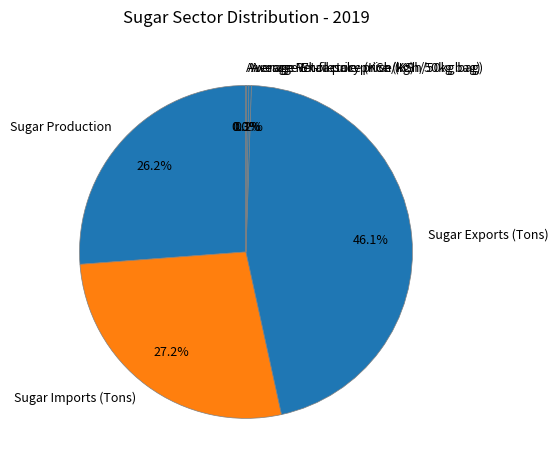

Which category has the biggest portion of the pie?

Sugar Exports (Tons)